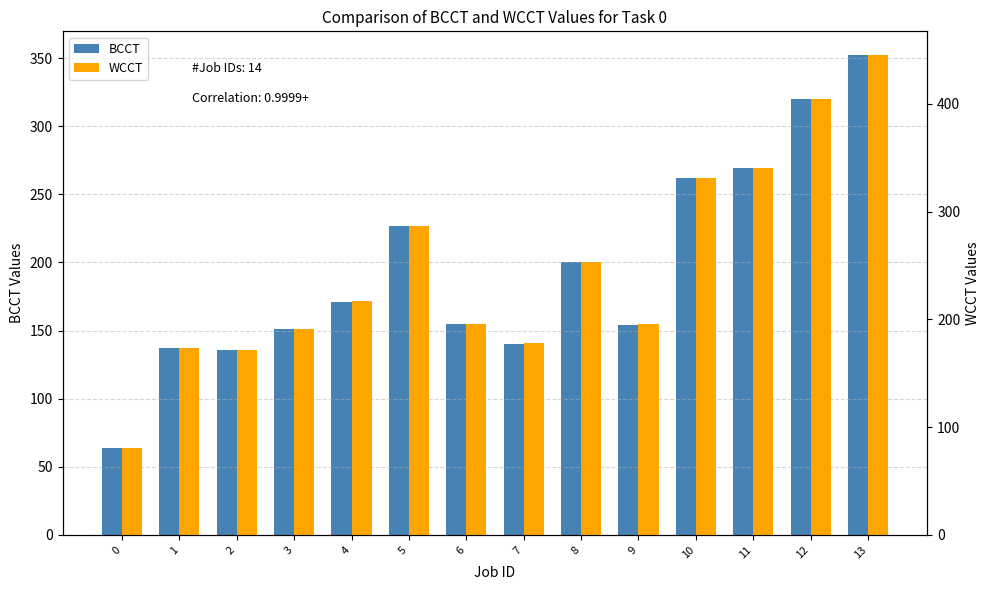

Which series has the largest total across all categories?

WCCT